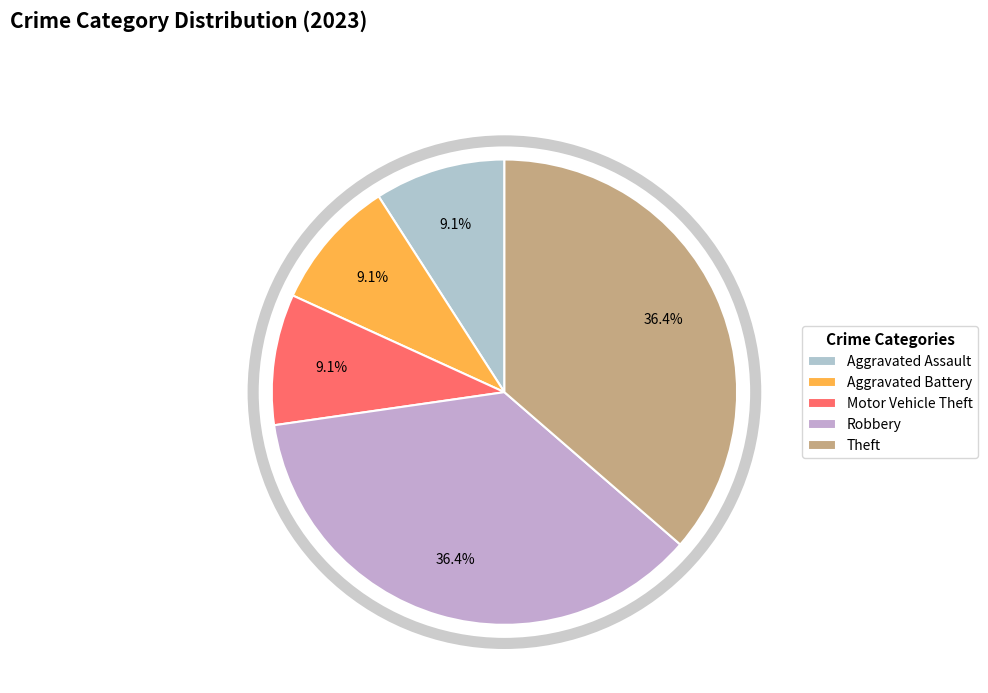

Is there any slice that represents more than half of the pie?

No